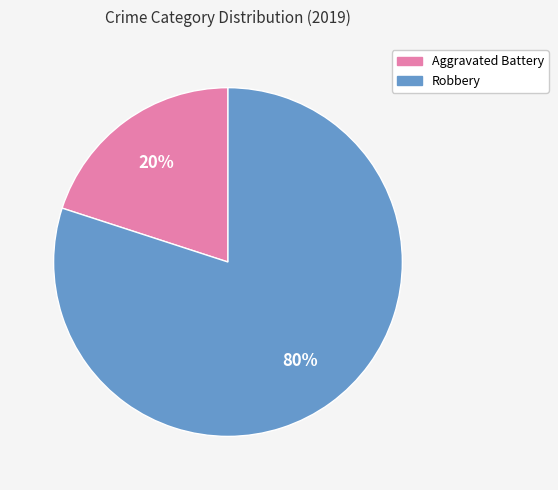

Which category accounts for the majority?

Robbery